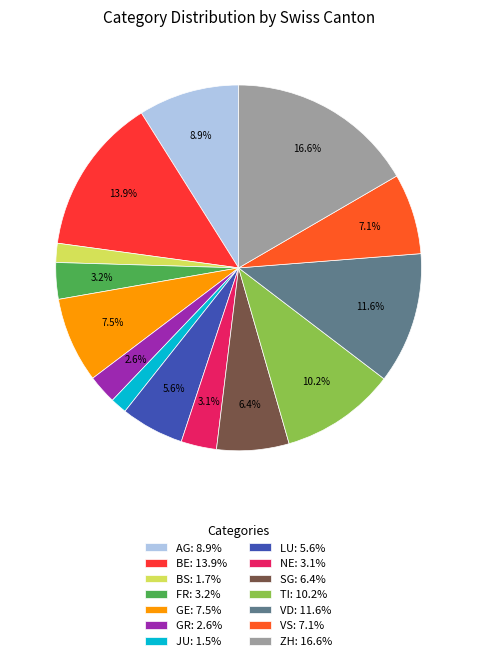

How many segments does this pie chart have?

14